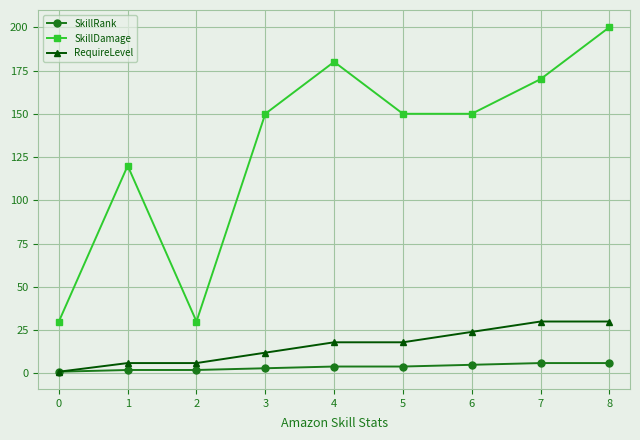

What are all the series names shown in the legend?

SkillRank, SkillDamage, RequireLevel